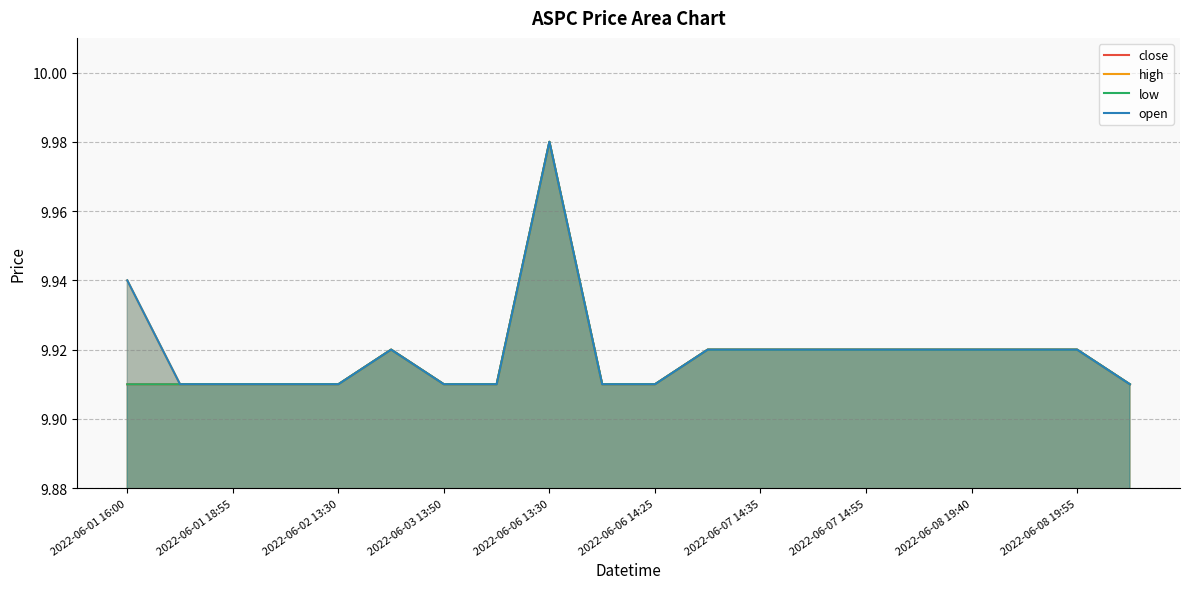

True or false: low and high intersect in this chart.

False